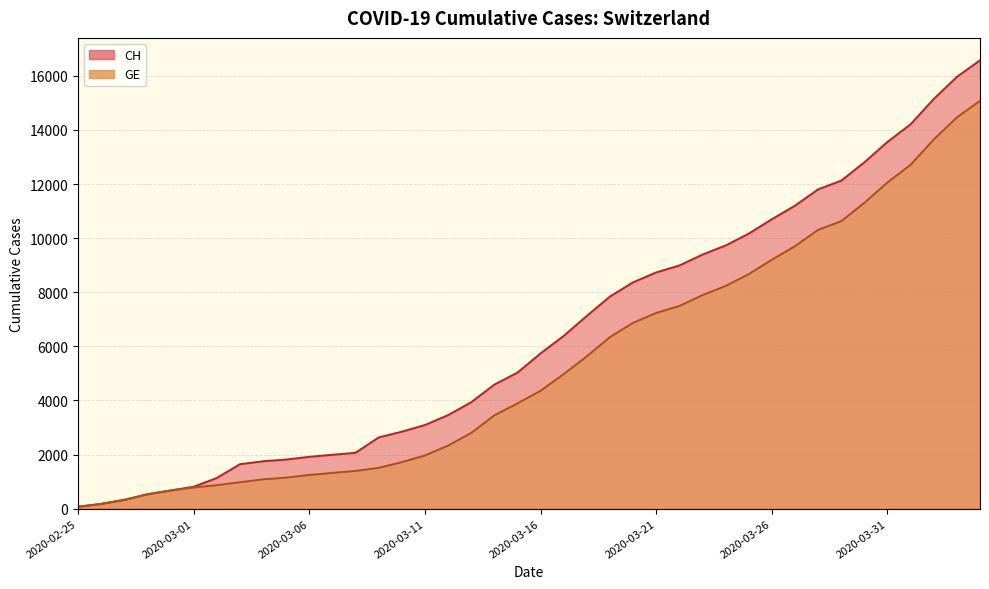

True or false: GE and CH cross at least once.

False